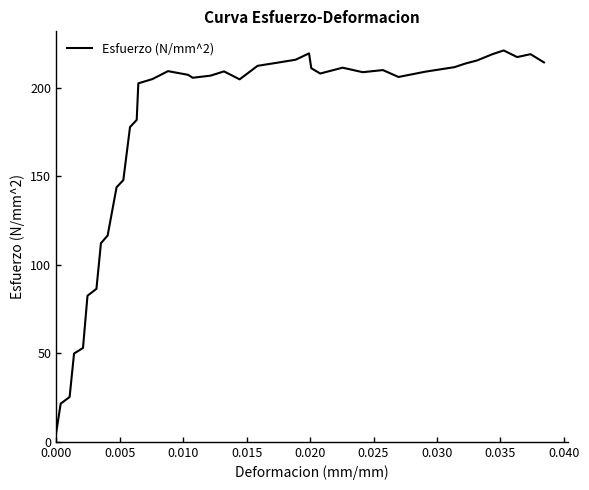

What is the minimum value shown in the chart?

5.1